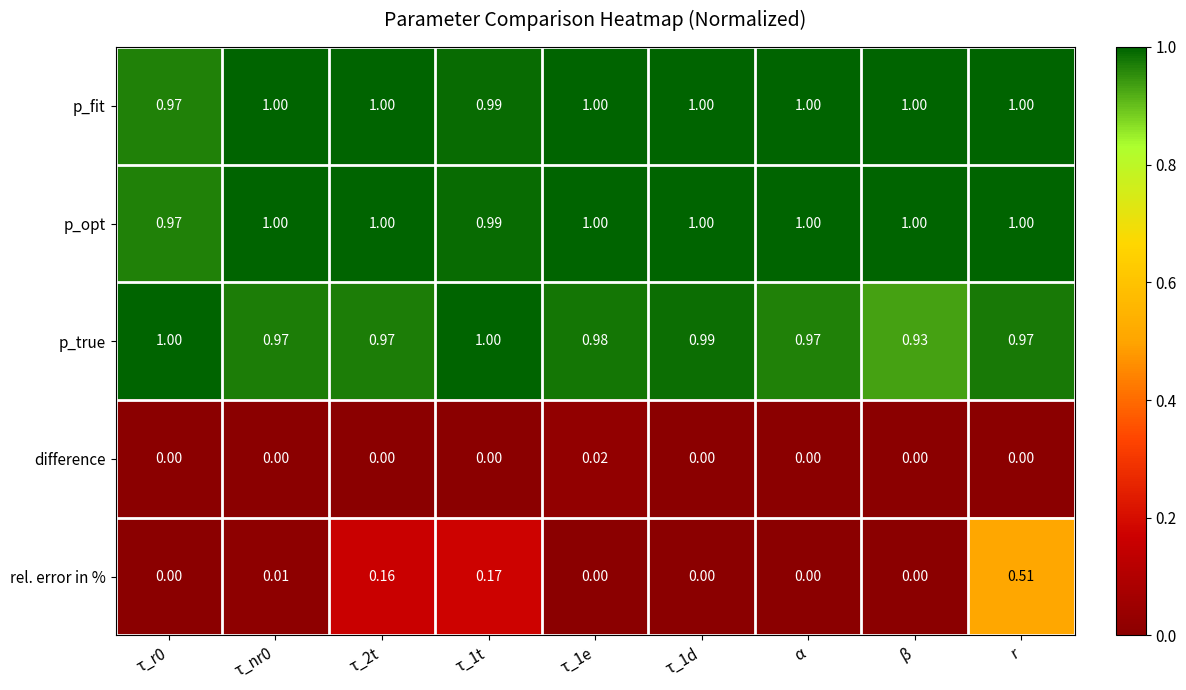

Is the value of p_true at τ_1d greater than the value of rel. error in % at α?

Yes